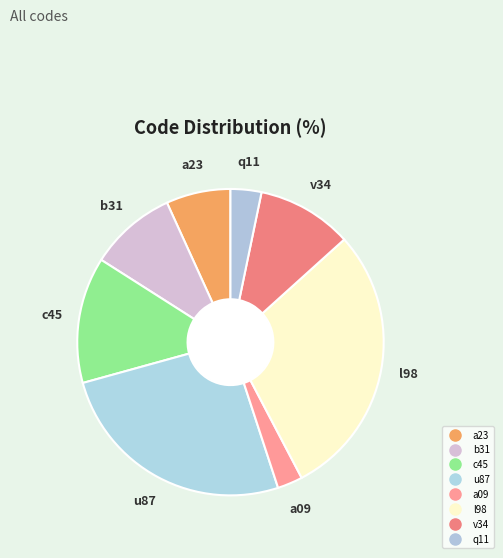

What is the ratio of the value at l98 to the value at b31?

3.2